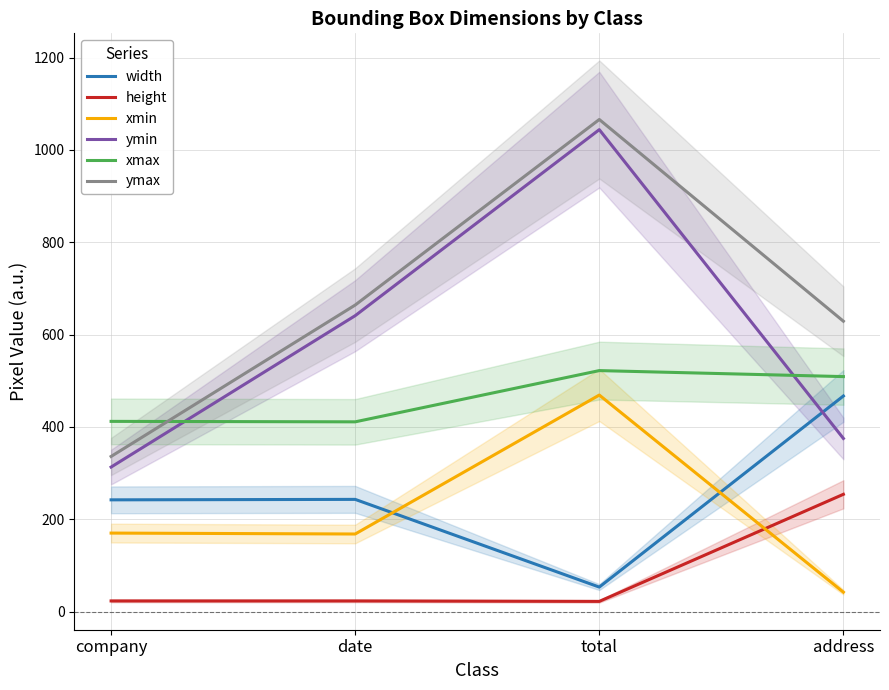

The value of height at date is 39. True or false?

False